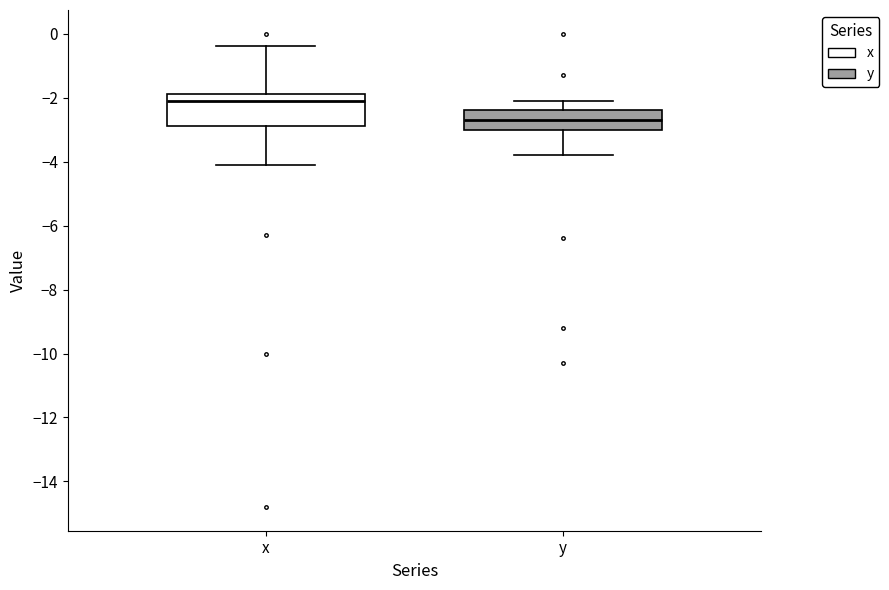

Reading left to right, read every box against the y-axis: the position of its median line, the range the box covers, and the ends of its whiskers. The values are not printed on the chart, so give them approximately, as read against the axis.

x: median -2.0, box -2.8 to -1.8, whiskers -4.0 to -0.4
y: median -2.6, box -3.0 to -2.4, whiskers -3.8 to -2.0